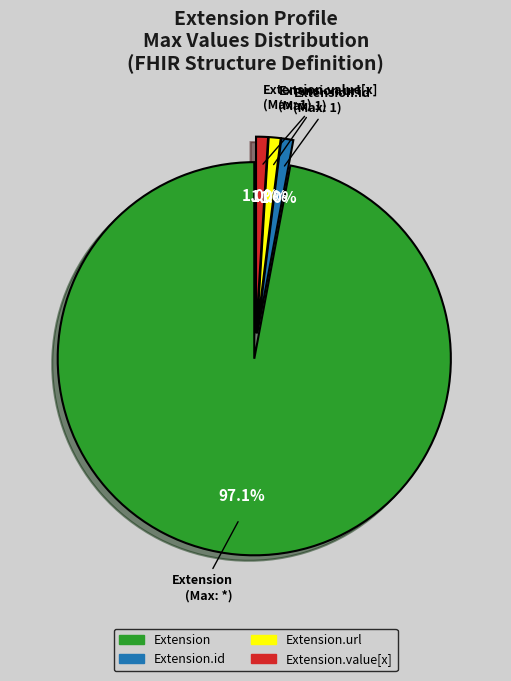

Is there any slice that represents more than half of the pie?

Yes